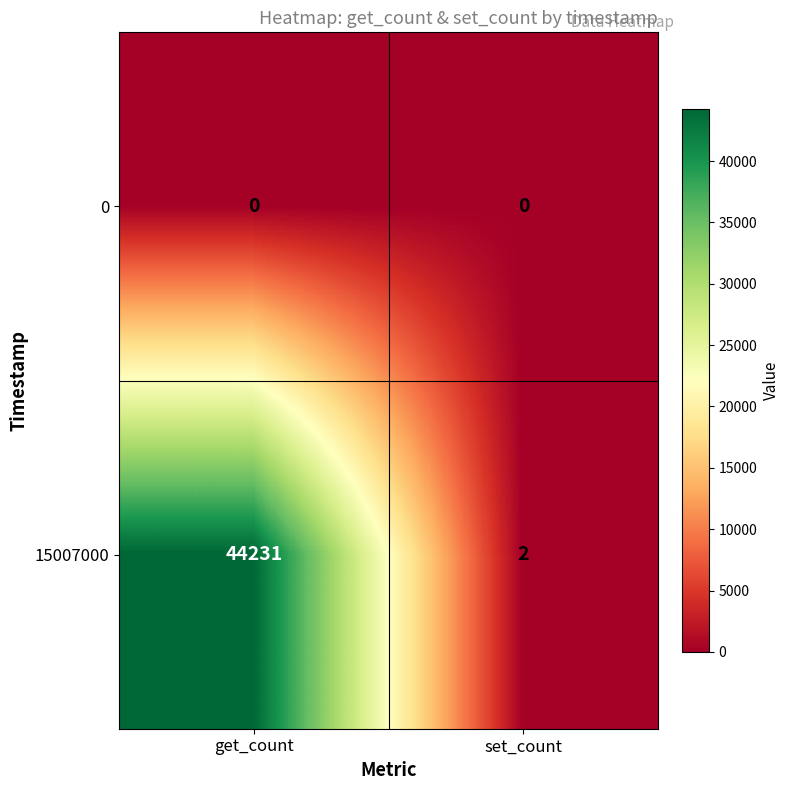

Reading left to right, extract all data points from this chart.

0: 0	0
15007000: 44231	2